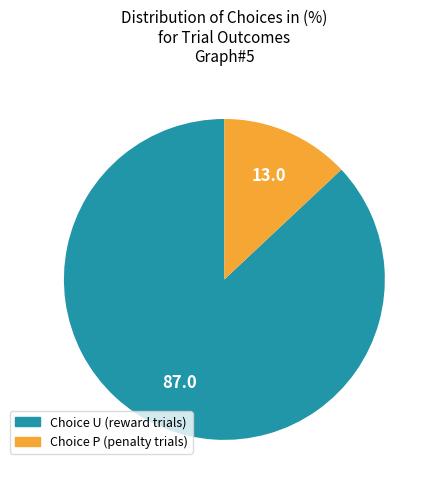

Does any single category account for the majority?

Yes